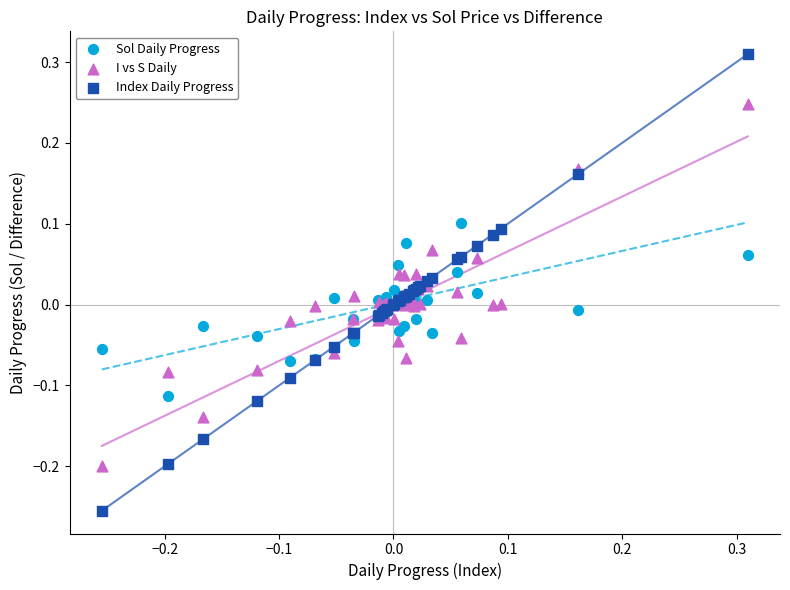

Which series contains the highest Y value?

Index Daily Progress